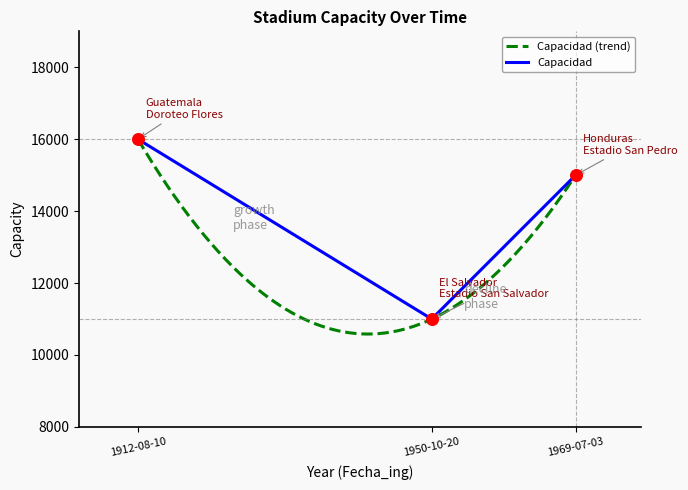

Approximately how many times larger is the value at 1912-08-10 compared to 1950-10-20?

1.5